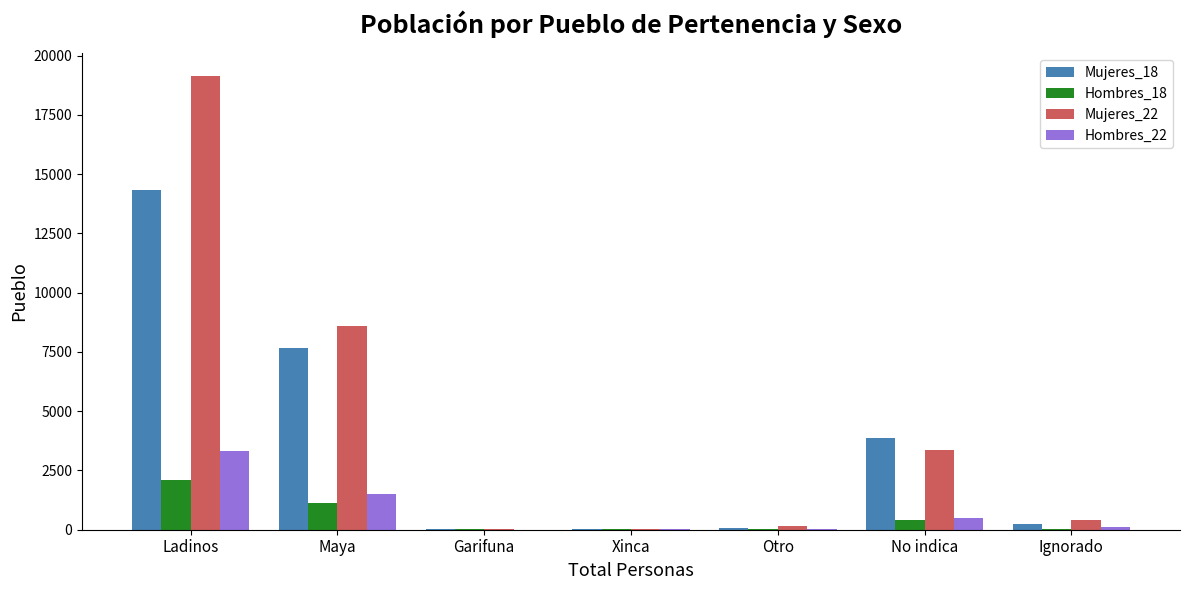

What is the total value across all series at No indica?

8143